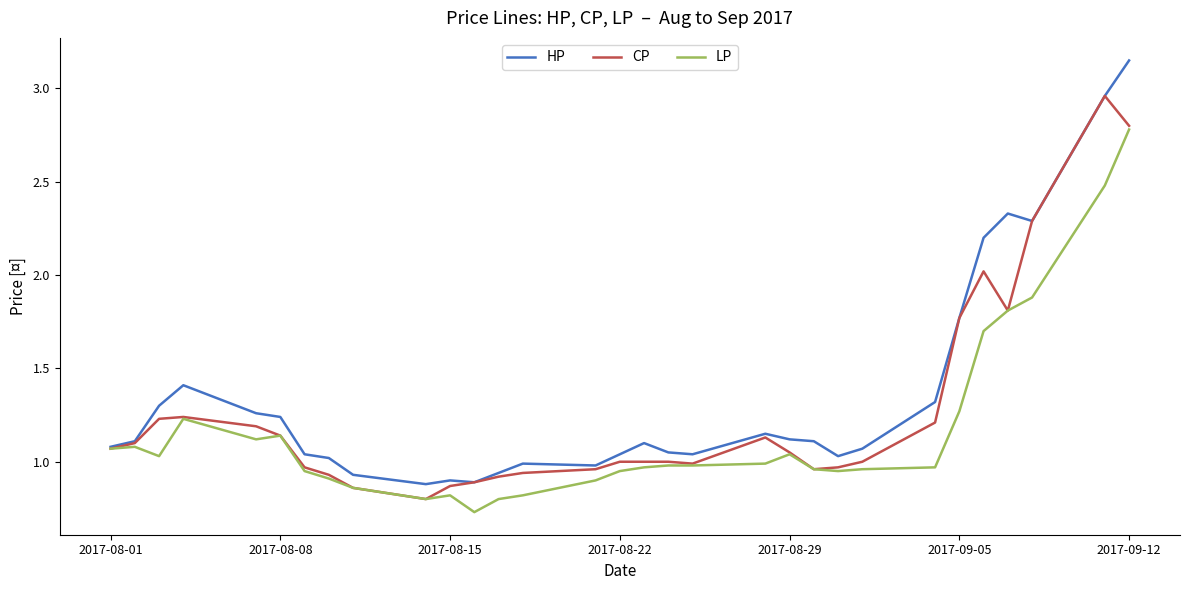

What is the minimum value for CP?

0.8